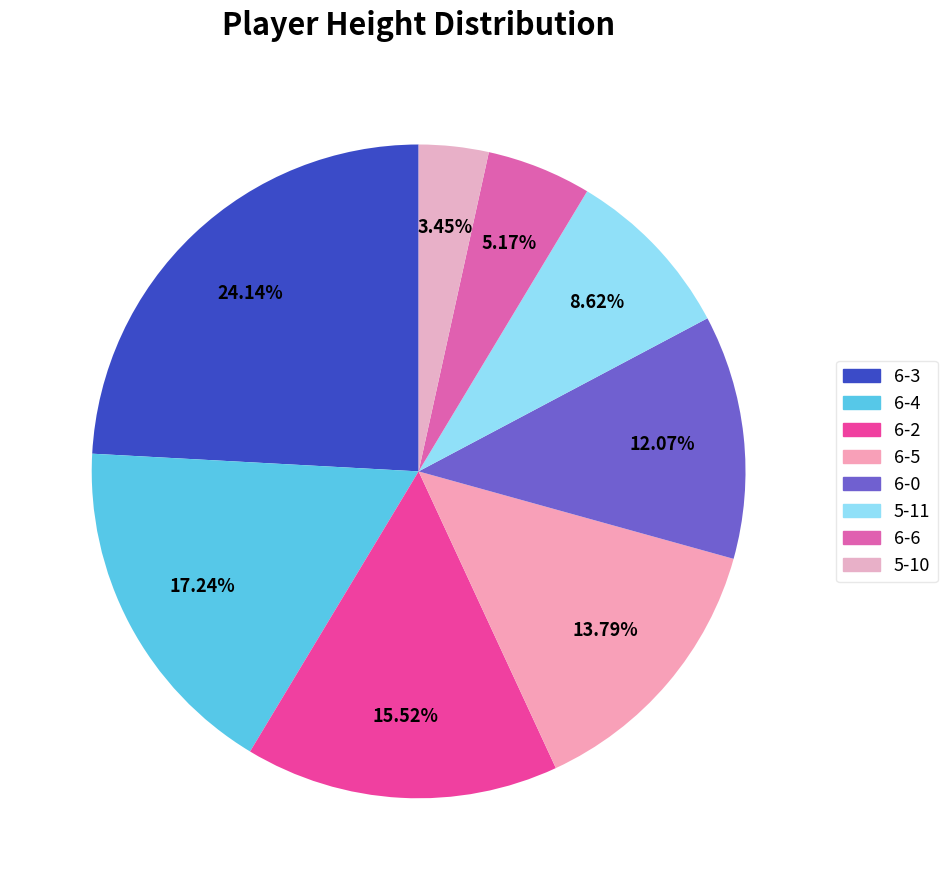

Is it true that 6-6 is 16% of the pie?

False